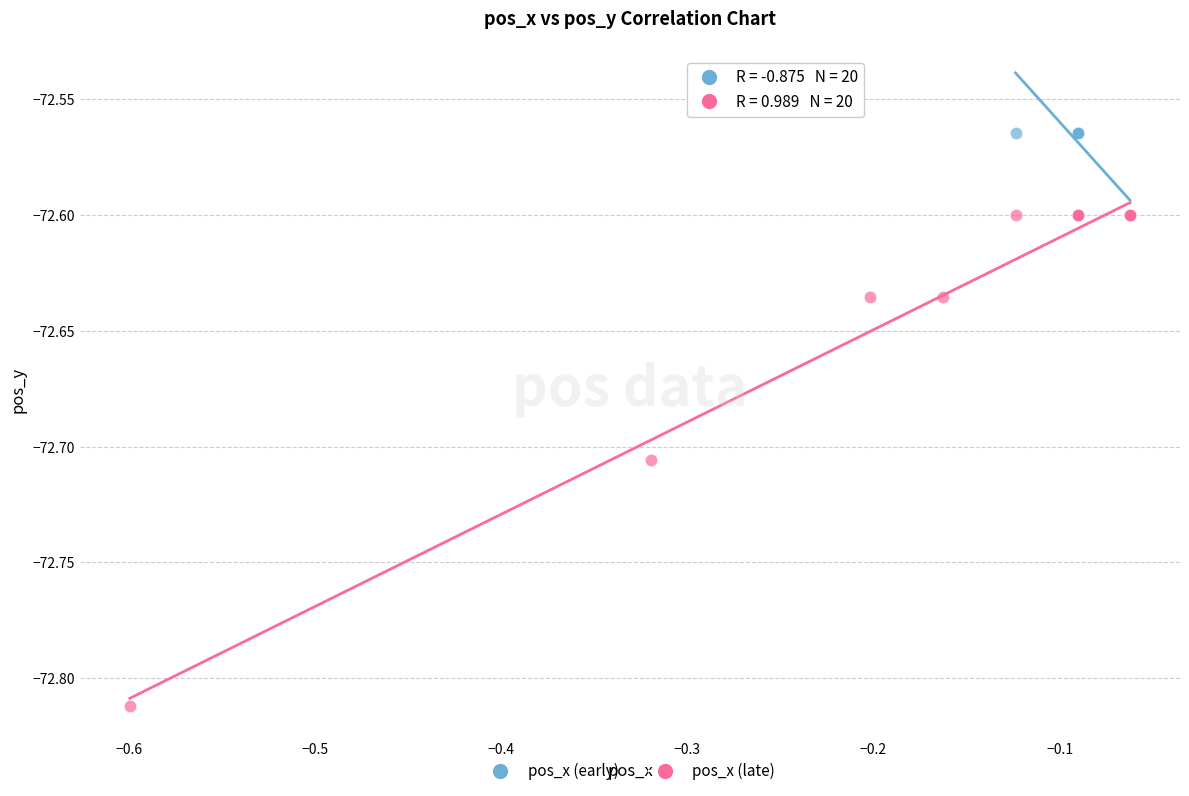

Which series reaches the minimum Y coordinate?

pos_x (late)